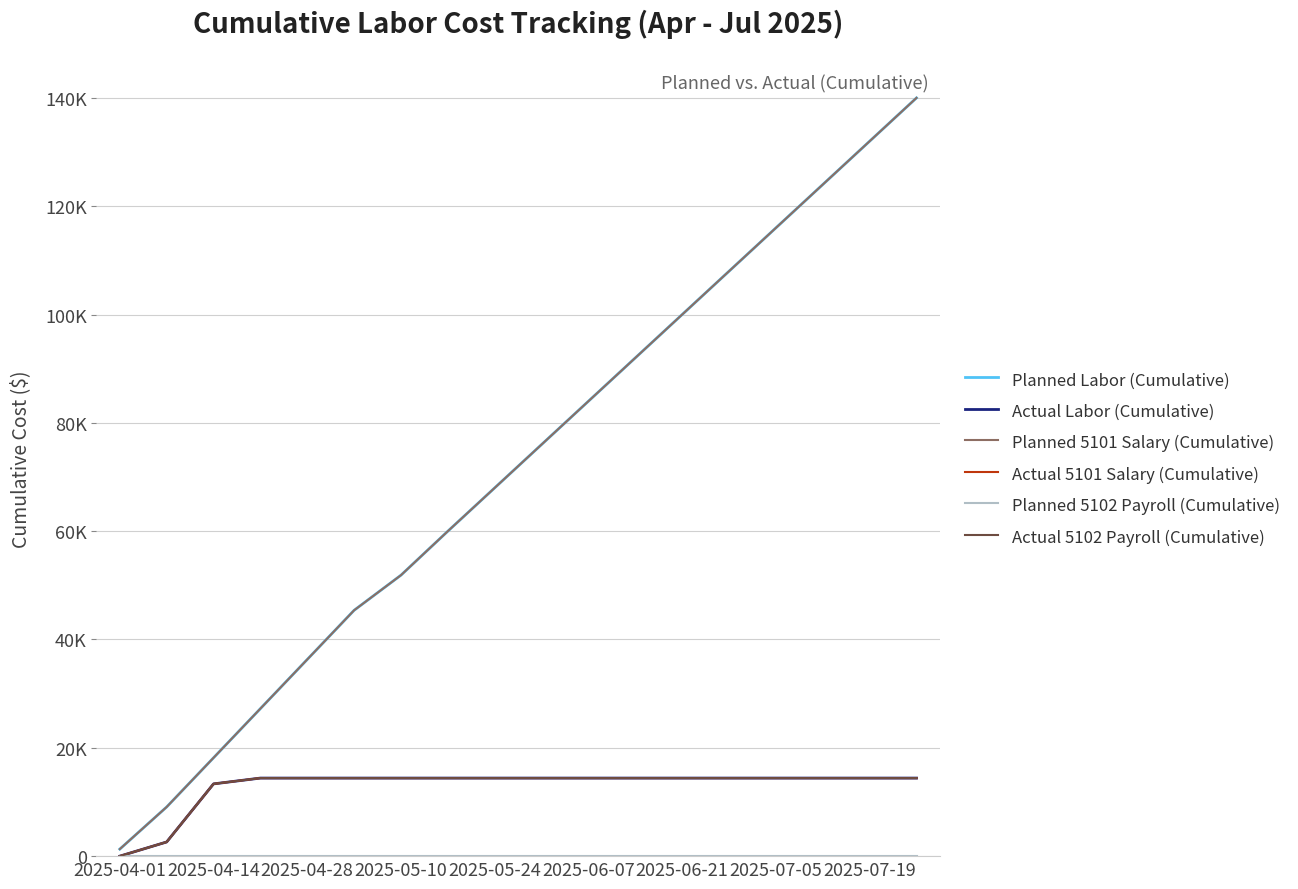

Does the chart have visible grid lines?

Yes